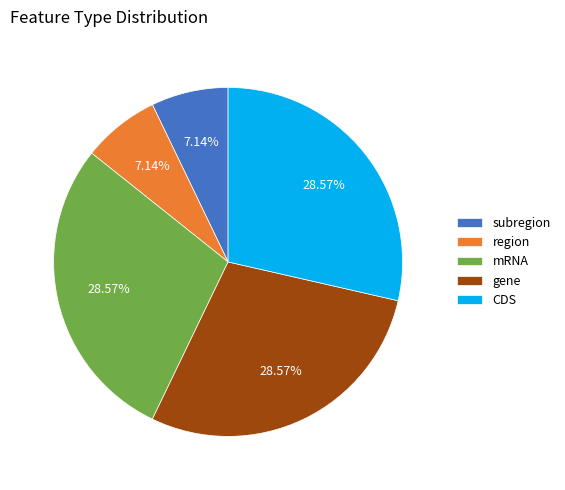

Count the number of slices in the pie.

5